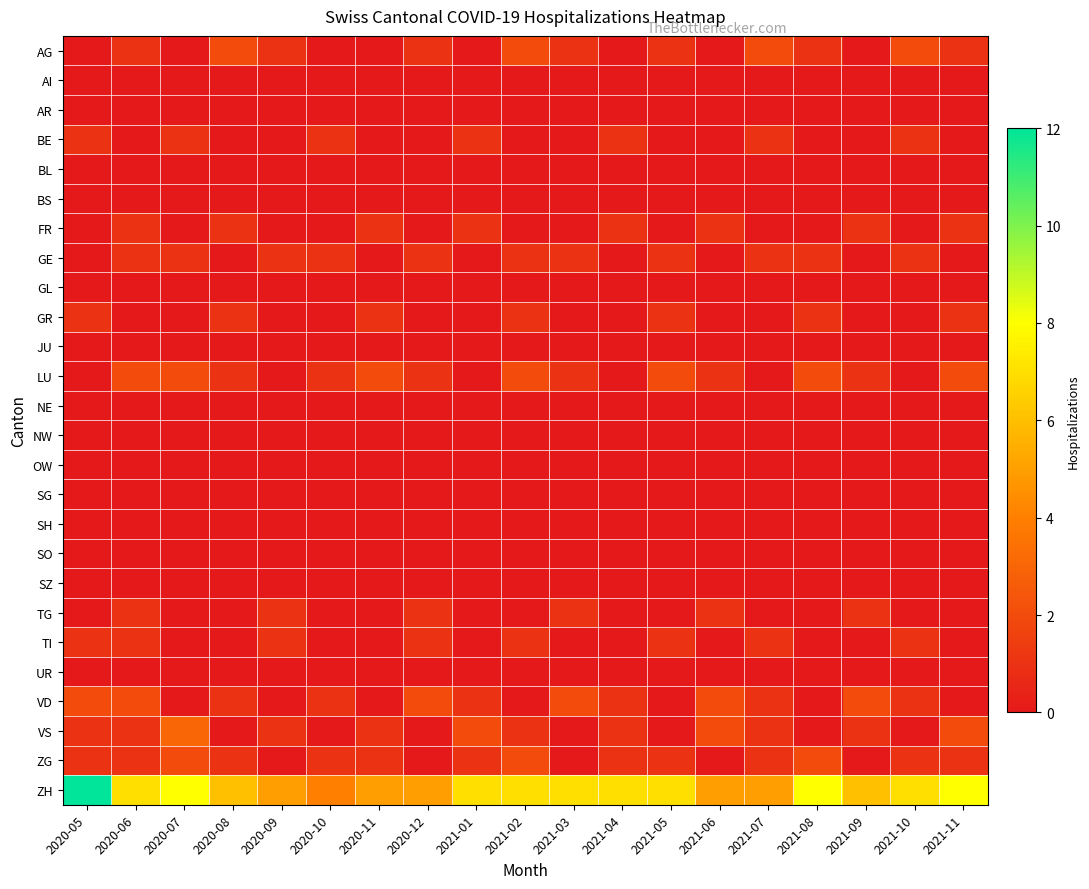

Reading left to right, list all the values displayed in this chart.

AG: 2020-05=0	2020-06=1	2020-07=0	2020-08=2	2020-09=1	2020-10=0	2020-11=0	2020-12=1	2021-01=0	2021-02=2	2021-03=1	2021-04=0	2021-05=1	2021-06=0	2021-07=2	2021-08=1	2021-09=0	2021-10=2	2021-11=1
AI: 2020-05=0	2020-06=0	2020-07=0	2020-08=0	2020-09=0	2020-10=0	2020-11=0	2020-12=0	2021-01=0	2021-02=0	2021-03=0	2021-04=0	2021-05=0	2021-06=0	2021-07=0	2021-08=0	2021-09=0	2021-10=0	2021-11=0
AR: 2020-05=0	2020-06=0	2020-07=0	2020-08=0	2020-09=0	2020-10=0	2020-11=0	2020-12=0	2021-01=0	2021-02=0	2021-03=0	2021-04=0	2021-05=0	2021-06=0	2021-07=0	2021-08=0	2021-09=0	2021-10=0	2021-11=0
BE: 2020-05=1	2020-06=0	2020-07=1	2020-08=0	2020-09=0	2020-10=1	2020-11=0	2020-12=0	2021-01=1	2021-02=0	2021-03=0	2021-04=1	2021-05=0	2021-06=0	2021-07=1	2021-08=0	2021-09=0	2021-10=1	2021-11=0
BL: 2020-05=0	2020-06=0	2020-07=0	2020-08=0	2020-09=0	2020-10=0	2020-11=0	2020-12=0	2021-01=0	2021-02=0	2021-03=0	2021-04=0	2021-05=0	2021-06=0	2021-07=0	2021-08=0	2021-09=0	2021-10=0	2021-11=0
BS: 2020-05=0	2020-06=0	2020-07=0	2020-08=0	2020-09=0	2020-10=0	2020-11=0	2020-12=0	2021-01=0	2021-02=0	2021-03=0	2021-04=0	2021-05=0	2021-06=0	2021-07=0	2021-08=0	2021-09=0	2021-10=0	2021-11=0
FR: 2020-05=0	2020-06=1	2020-07=0	2020-08=1	2020-09=0	2020-10=0	2020-11=1	2020-12=0	2021-01=1	2021-02=0	2021-03=0	2021-04=1	2021-05=0	2021-06=1	2021-07=0	2021-08=0	2021-09=1	2021-10=0	2021-11=1
GE: 2020-05=0	2020-06=1	2020-07=1	2020-08=0	2020-09=1	2020-10=1	2020-11=0	2020-12=1	2021-01=0	2021-02=1	2021-03=1	2021-04=0	2021-05=1	2021-06=0	2021-07=1	2021-08=1	2021-09=0	2021-10=1	2021-11=0
GL: 2020-05=0	2020-06=0	2020-07=0	2020-08=0	2020-09=0	2020-10=0	2020-11=0	2020-12=0	2021-01=0	2021-02=0	2021-03=0	2021-04=0	2021-05=0	2021-06=0	2021-07=0	2021-08=0	2021-09=0	2021-10=0	2021-11=0
GR: 2020-05=1	2020-06=0	2020-07=0	2020-08=1	2020-09=0	2020-10=0	2020-11=1	2020-12=0	2021-01=0	2021-02=1	2021-03=0	2021-04=0	2021-05=1	2021-06=0	2021-07=0	2021-08=1	2021-09=0	2021-10=0	2021-11=1
JU: 2020-05=0	2020-06=0	2020-07=0	2020-08=0	2020-09=0	2020-10=0	2020-11=0	2020-12=0	2021-01=0	2021-02=0	2021-03=0	2021-04=0	2021-05=0	2021-06=0	2021-07=0	2021-08=0	2021-09=0	2021-10=0	2021-11=0
LU: 2020-05=0	2020-06=2	2020-07=2	2020-08=1	2020-09=0	2020-10=1	2020-11=2	2020-12=1	2021-01=0	2021-02=2	2021-03=1	2021-04=0	2021-05=2	2021-06=1	2021-07=0	2021-08=2	2021-09=1	2021-10=0	2021-11=2
NE: 2020-05=0	2020-06=0	2020-07=0	2020-08=0	2020-09=0	2020-10=0	2020-11=0	2020-12=0	2021-01=0	2021-02=0	2021-03=0	2021-04=0	2021-05=0	2021-06=0	2021-07=0	2021-08=0	2021-09=0	2021-10=0	2021-11=0
NW: 2020-05=0	2020-06=0	2020-07=0	2020-08=0	2020-09=0	2020-10=0	2020-11=0	2020-12=0	2021-01=0	2021-02=0	2021-03=0	2021-04=0	2021-05=0	2021-06=0	2021-07=0	2021-08=0	2021-09=0	2021-10=0	2021-11=0
OW: 2020-05=0	2020-06=0	2020-07=0	2020-08=0	2020-09=0	2020-10=0	2020-11=0	2020-12=0	2021-01=0	2021-02=0	2021-03=0	2021-04=0	2021-05=0	2021-06=0	2021-07=0	2021-08=0	2021-09=0	2021-10=0	2021-11=0
SG: 2020-05=0	2020-06=0	2020-07=0	2020-08=0	2020-09=0	2020-10=0	2020-11=0	2020-12=0	2021-01=0	2021-02=0	2021-03=0	2021-04=0	2021-05=0	2021-06=0	2021-07=0	2021-08=0	2021-09=0	2021-10=0	2021-11=0
SH: 2020-05=0	2020-06=0	2020-07=0	2020-08=0	2020-09=0	2020-10=0	2020-11=0	2020-12=0	2021-01=0	2021-02=0	2021-03=0	2021-04=0	2021-05=0	2021-06=0	2021-07=0	2021-08=0	2021-09=0	2021-10=0	2021-11=0
SO: 2020-05=0	2020-06=0	2020-07=0	2020-08=0	2020-09=0	2020-10=0	2020-11=0	2020-12=0	2021-01=0	2021-02=0	2021-03=0	2021-04=0	2021-05=0	2021-06=0	2021-07=0	2021-08=0	2021-09=0	2021-10=0	2021-11=0
SZ: 2020-05=0	2020-06=0	2020-07=0	2020-08=0	2020-09=0	2020-10=0	2020-11=0	2020-12=0	2021-01=0	2021-02=0	2021-03=0	2021-04=0	2021-05=0	2021-06=0	2021-07=0	2021-08=0	2021-09=0	2021-10=0	2021-11=0
TG: 2020-05=0	2020-06=1	2020-07=0	2020-08=0	2020-09=1	2020-10=0	2020-11=0	2020-12=1	2021-01=0	2021-02=0	2021-03=1	2021-04=0	2021-05=0	2021-06=1	2021-07=0	2021-08=0	2021-09=1	2021-10=0	2021-11=0
TI: 2020-05=1	2020-06=1	2020-07=0	2020-08=0	2020-09=1	2020-10=0	2020-11=0	2020-12=1	2021-01=0	2021-02=1	2021-03=0	2021-04=0	2021-05=1	2021-06=0	2021-07=1	2021-08=0	2021-09=0	2021-10=1	2021-11=0
UR: 2020-05=0	2020-06=0	2020-07=0	2020-08=0	2020-09=0	2020-10=0	2020-11=0	2020-12=0	2021-01=0	2021-02=0	2021-03=0	2021-04=0	2021-05=0	2021-06=0	2021-07=0	2021-08=0	2021-09=0	2021-10=0	2021-11=0
VD: 2020-05=2	2020-06=2	2020-07=0	2020-08=1	2020-09=0	2020-10=1	2020-11=0	2020-12=2	2021-01=1	2021-02=0	2021-03=2	2021-04=1	2021-05=0	2021-06=2	2021-07=1	2021-08=0	2021-09=2	2021-10=1	2021-11=0
VS: 2020-05=1	2020-06=1	2020-07=3	2020-08=0	2020-09=1	2020-10=0	2020-11=1	2020-12=0	2021-01=2	2021-02=1	2021-03=0	2021-04=1	2021-05=0	2021-06=2	2021-07=1	2021-08=0	2021-09=1	2021-10=0	2021-11=2
ZG: 2020-05=1	2020-06=1	2020-07=2	2020-08=1	2020-09=0	2020-10=1	2020-11=1	2020-12=0	2021-01=1	2021-02=2	2021-03=0	2021-04=1	2021-05=1	2021-06=0	2021-07=1	2021-08=2	2021-09=0	2021-10=1	2021-11=1
ZH: 2020-05=12	2020-06=7	2020-07=8	2020-08=6	2020-09=5	2020-10=4	2020-11=5	2020-12=5	2021-01=7	2021-02=7	2021-03=7	2021-04=7	2021-05=7	2021-06=5	2021-07=5	2021-08=8	2021-09=6	2021-10=7	2021-11=8